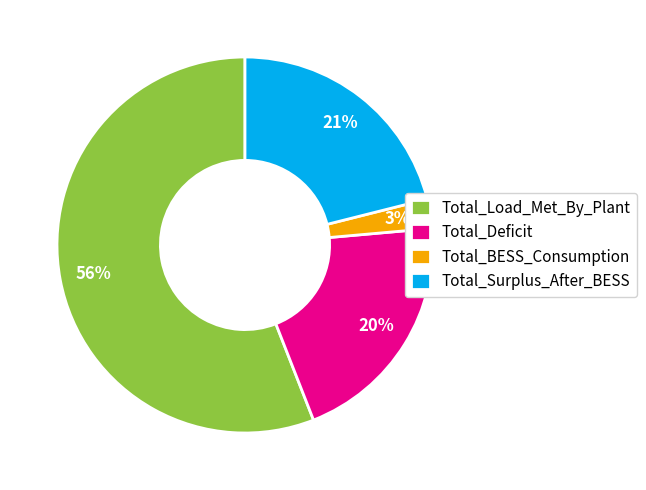

Which has a higher value, Total_BESS_Consumption or Total_Load_Met_By_Plant?

Total_Load_Met_By_Plant